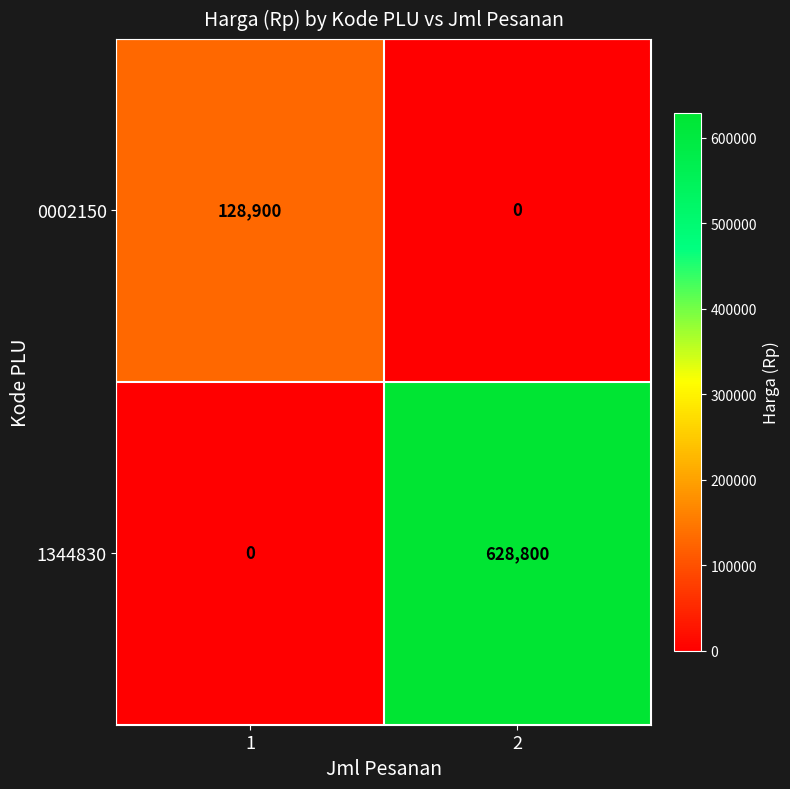

What is the difference between the maximum and minimum values in the 1344830 series?

628800